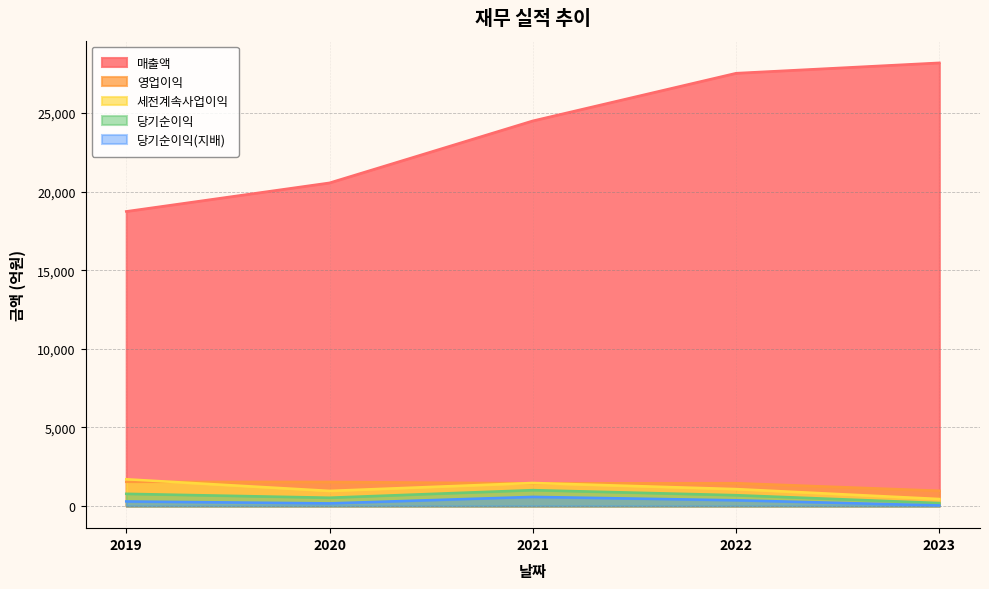

Between 2019 and 2021, which series saw the biggest shift?

매출액